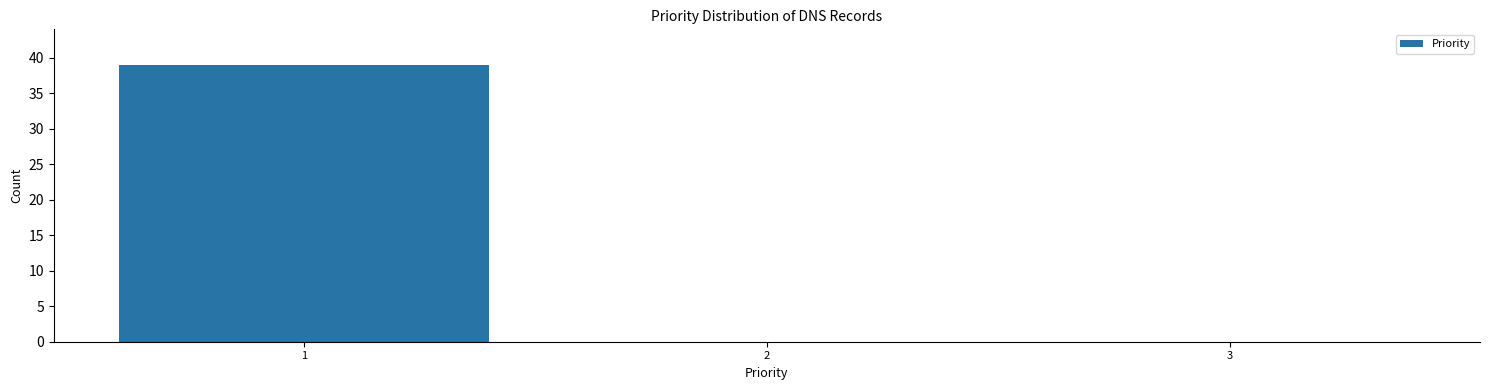

Which range on the x-axis has the tallest bar?

0.5 to 1.5